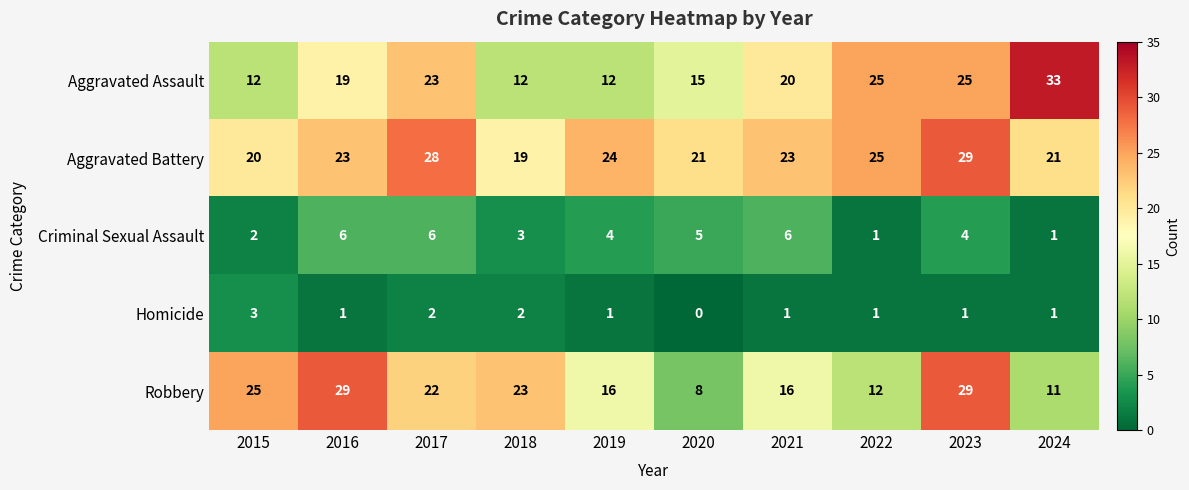

How many Homicide values are between 1 and 2?

8